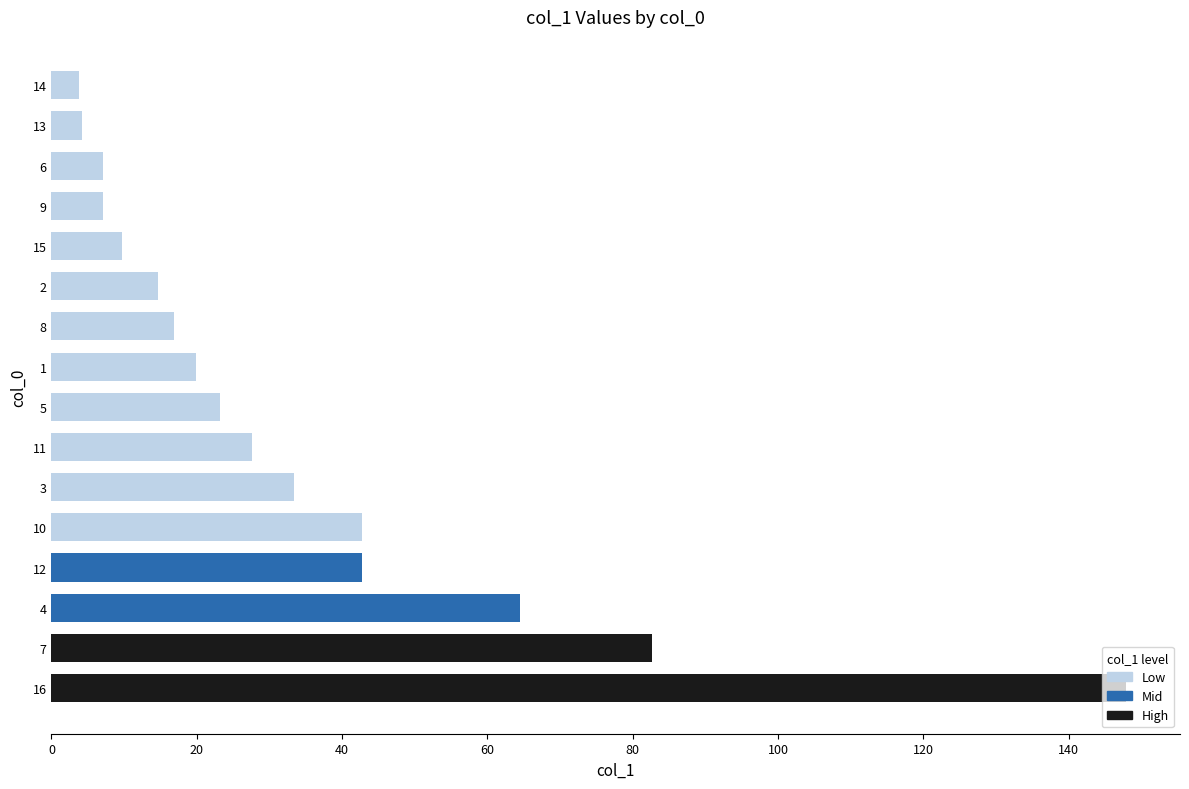

What is the sum of all values?

547.9